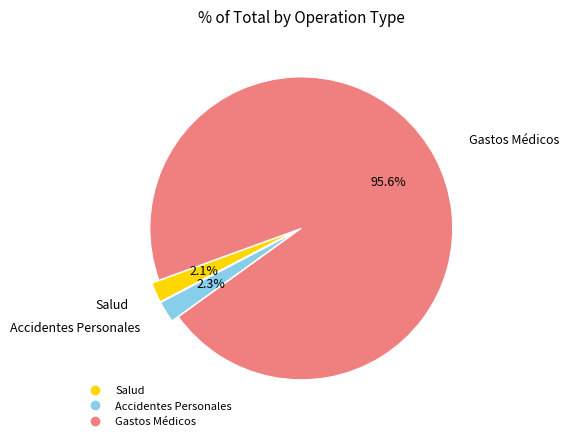

To the nearest percent, what portion does Gastos Médicos represent?

96%